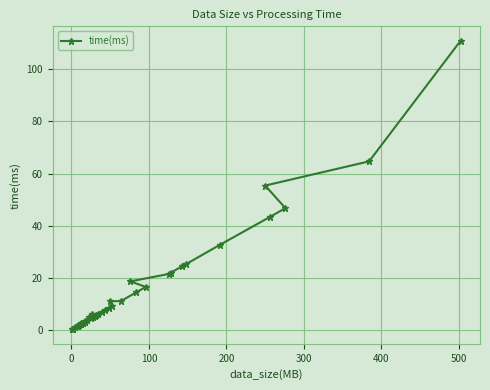

What is the sum of all values?

622.4